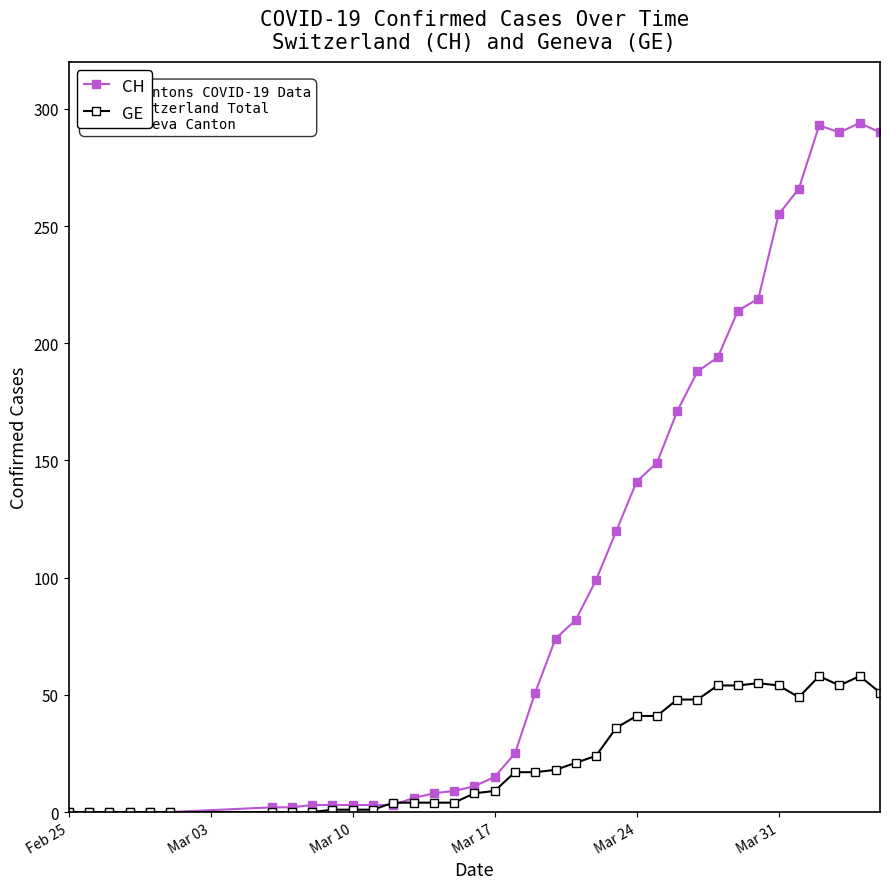

Which series has the widest spread of values?

CH